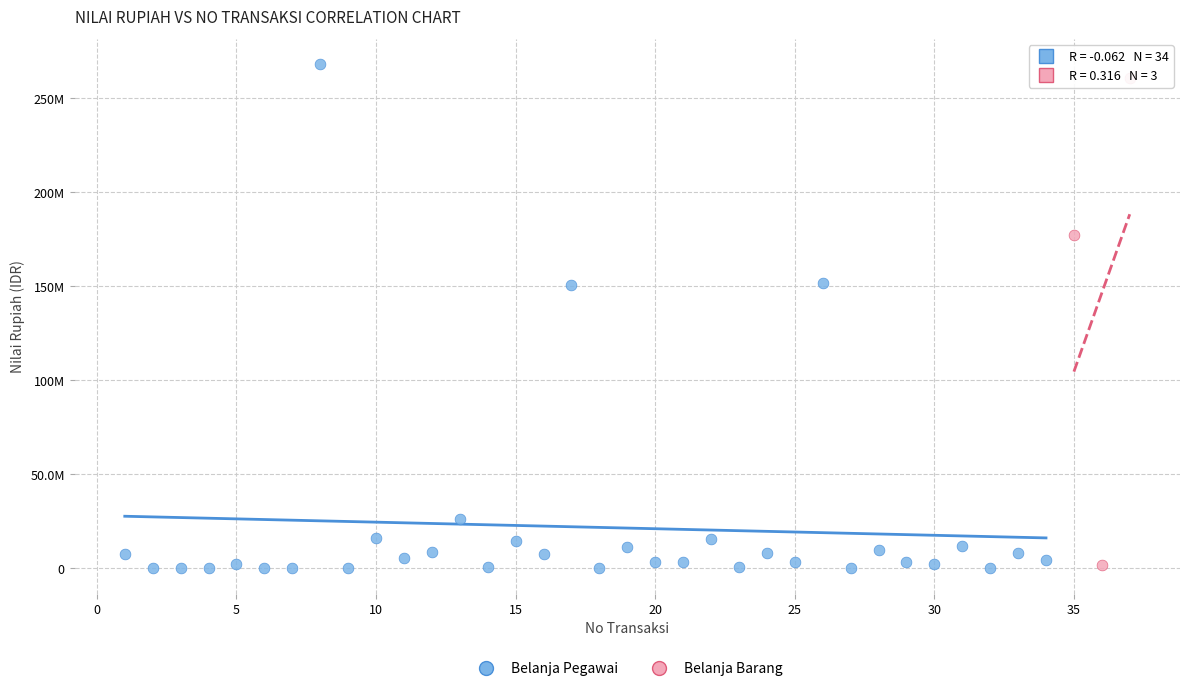

What are all the series names shown in the legend?

Belanja Pegawai, Belanja Barang